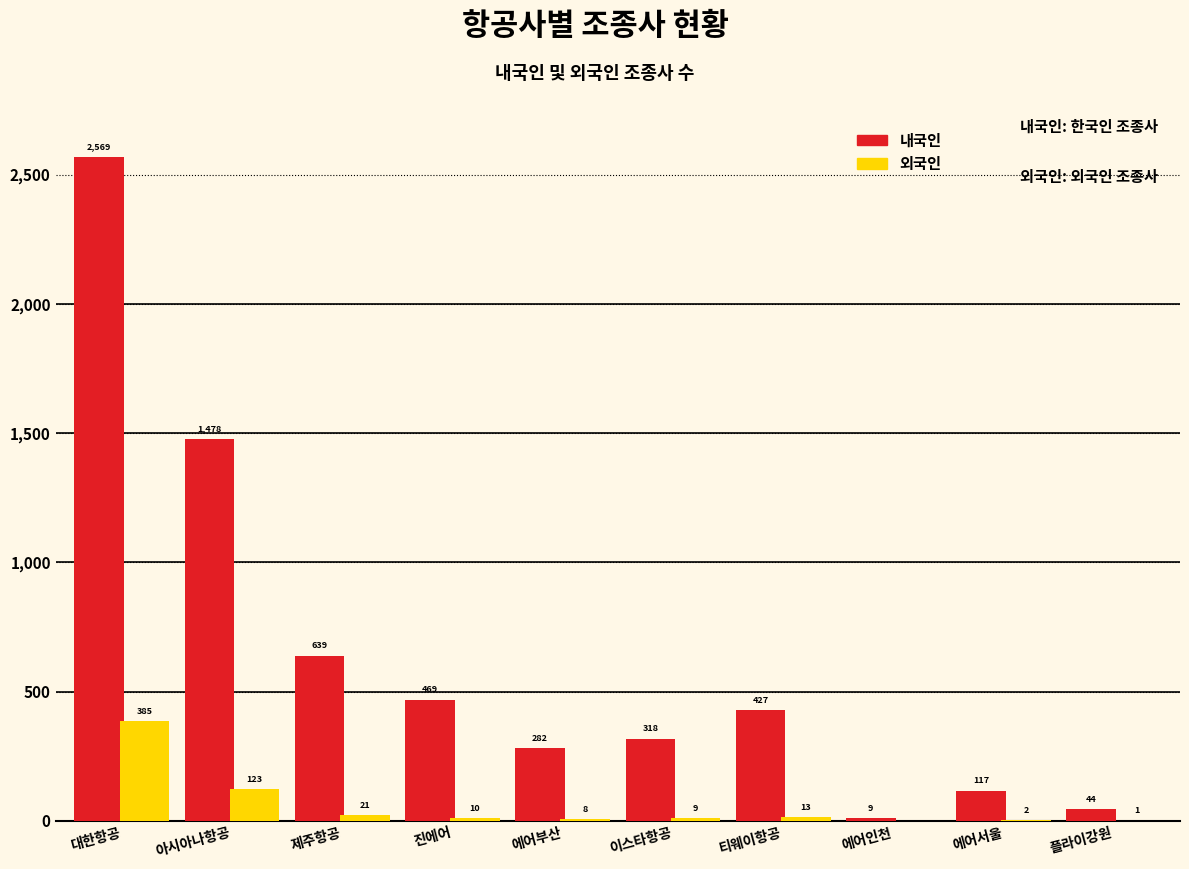

Reading left to right, what are all the values shown in this chart?

내국인: 대한항공=2569	아시아나항공=1478	제주항공=639	진에어=469	에어부산=282	이스타항공=318	티웨이항공=427	에어인천=9	에어서울=117	플라이강원=44
외국인: 대한항공=385	아시아나항공=123	제주항공=21	진에어=10	에어부산=8	이스타항공=9	티웨이항공=13	에어인천=0	에어서울=2	플라이강원=1